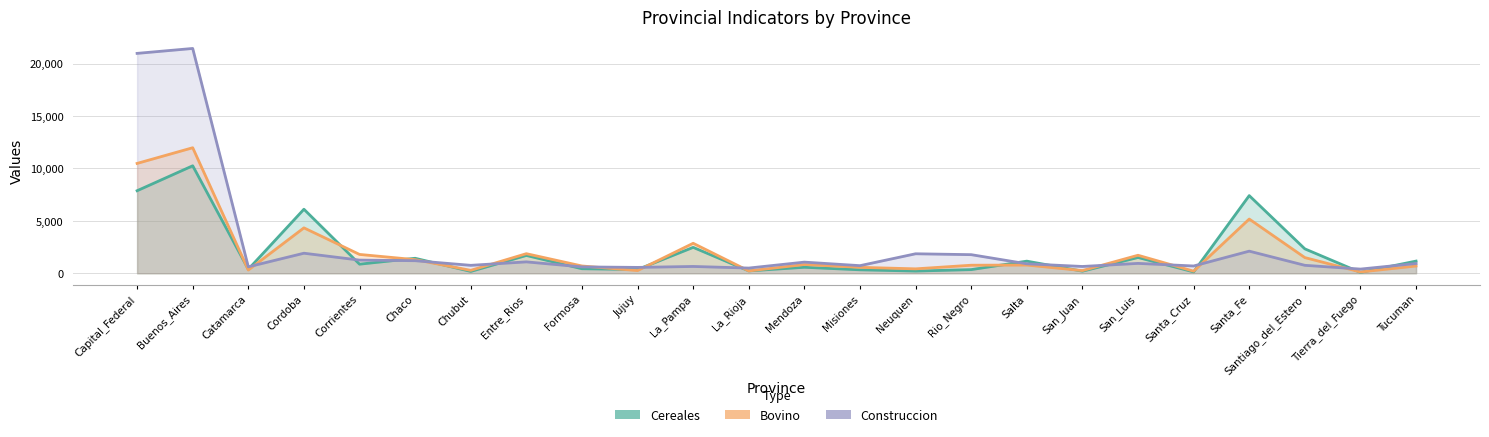

What is the value of the Construccion point at the 14th from the left?

727